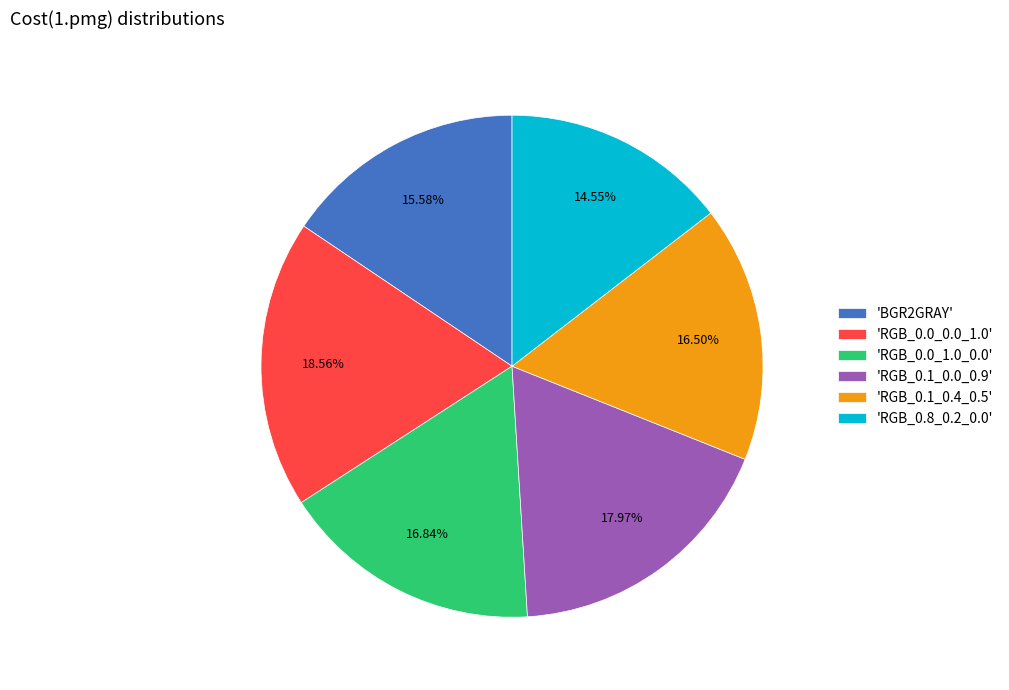

Is there any slice that represents more than half of the pie?

No